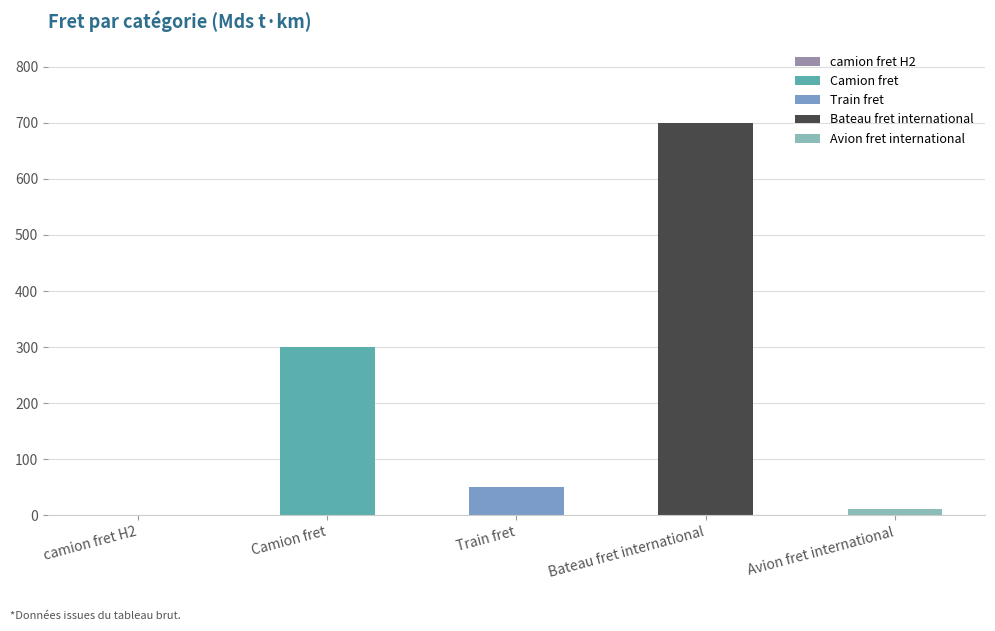

Reading left to right, extract all data points from this chart.

camion fret H2=0	Camion fret=300	Train fret=50	Bateau fret international=700	Avion fret international=12